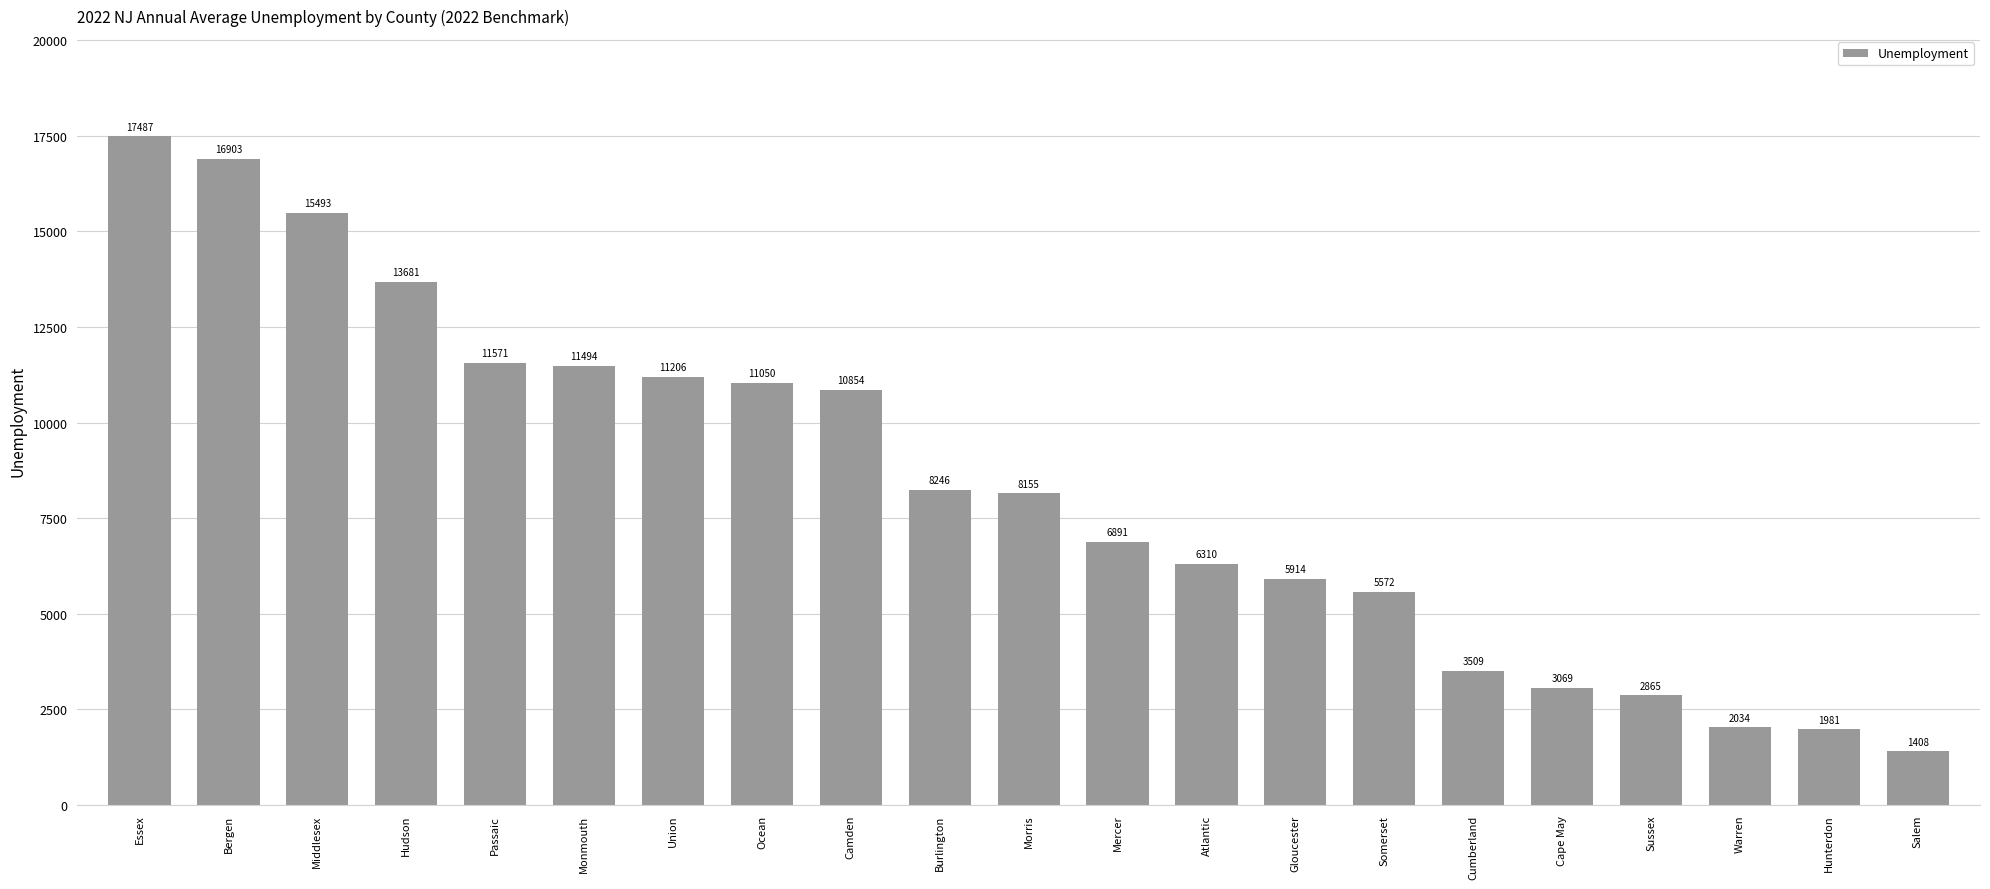

Reading left to right, list all the values displayed in this chart.

17487	16903	15493	13681	11571	11494	11206	11050	10854	8246	8155	6891	6310	5914	5572	3509	3069	2865	2034	1981	1408